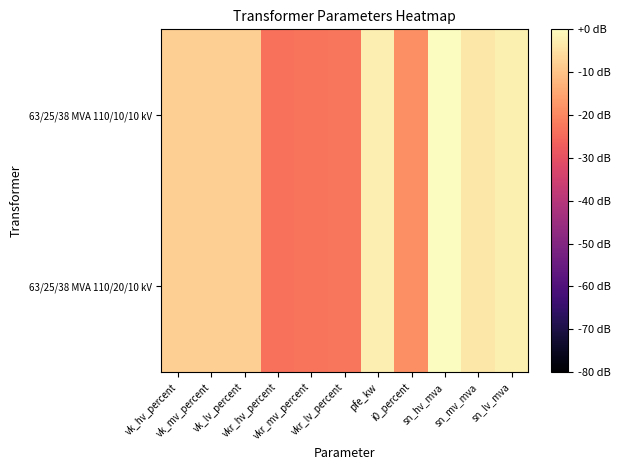

Between vkr_hv_percent and sn_mv_mva, which is larger?

sn_mv_mva